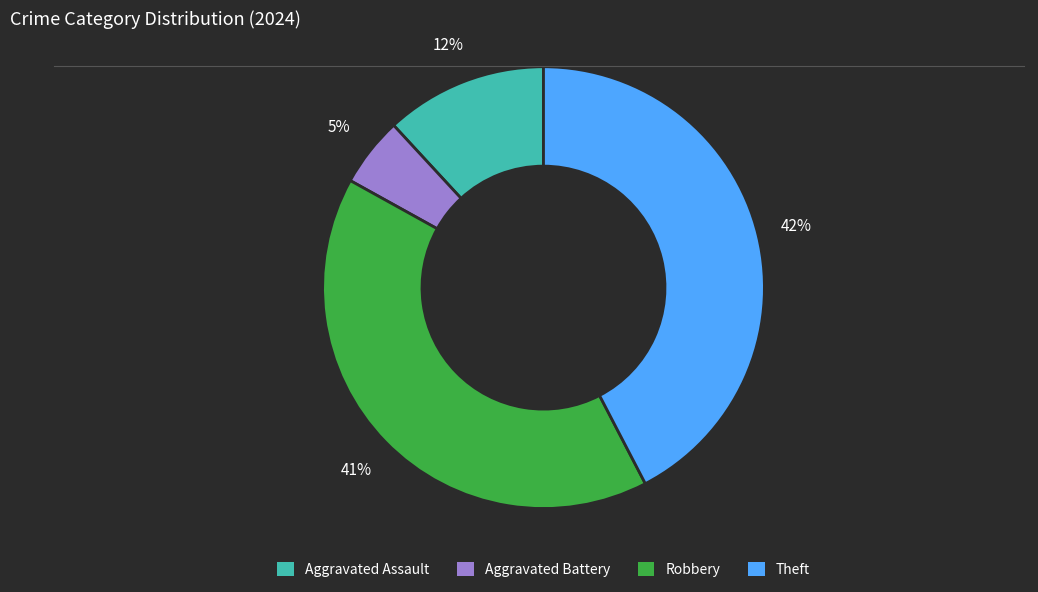

To the nearest percent, what portion does Aggravated Battery represent?

5%